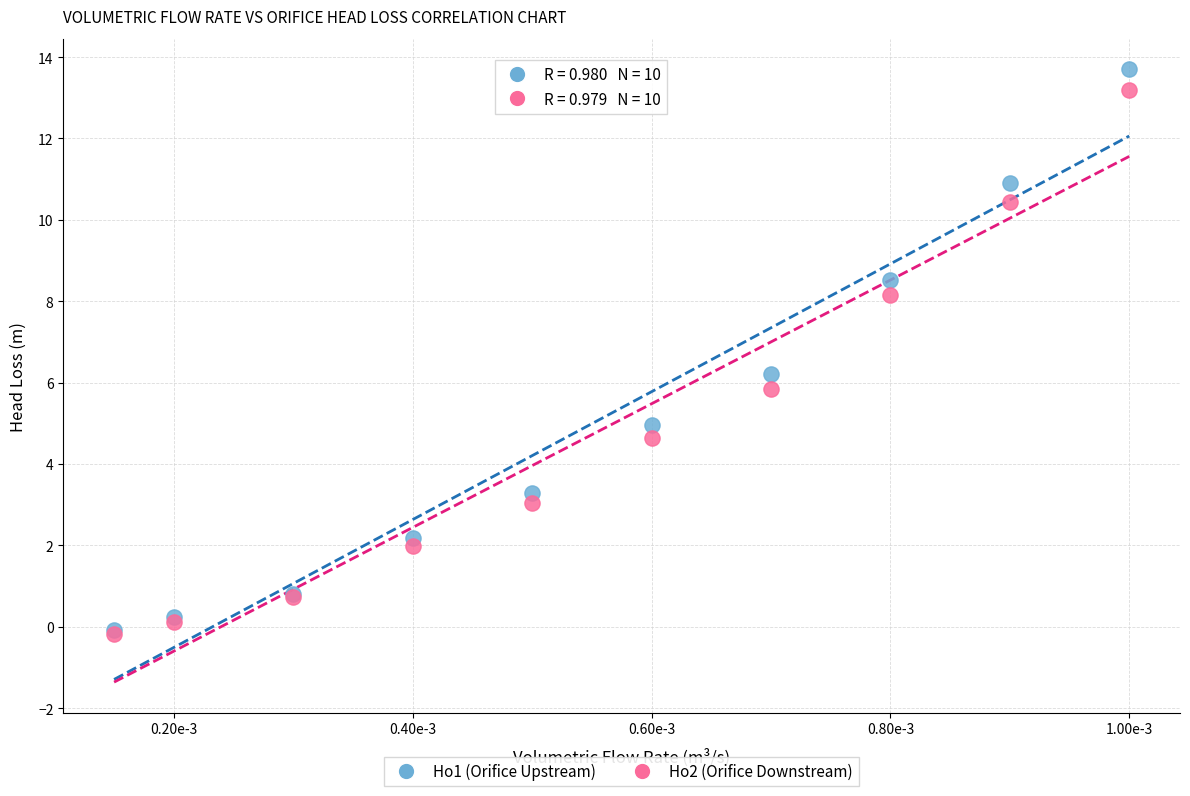

Which series has the largest Y range (max minus min)?

Ho1 (Orifice Upstream)